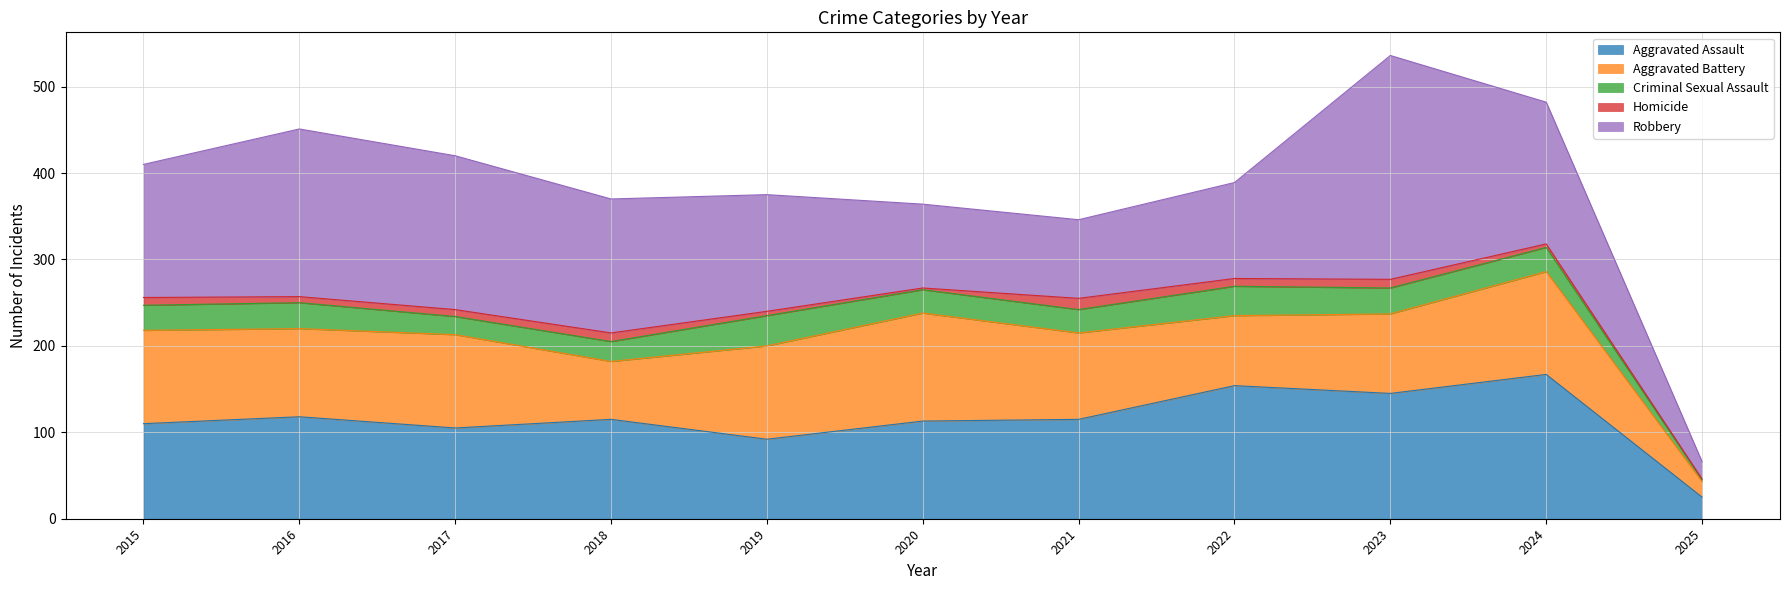

Reading left to right, what are all the values shown in this chart?

Aggravated Assault: 110	118	105	115	92	113	115	154	145	167	25
Aggravated Battery: 108	102	108	67	108	125	100	81	92	119	18
Criminal Sexual Assault: 29	30	21	23	35	27	27	34	30	28	2
Homicide: 9	7	8	10	5	2	13	9	10	4	1
Robbery: 154	194	178	155	135	97	91	111	259	164	20